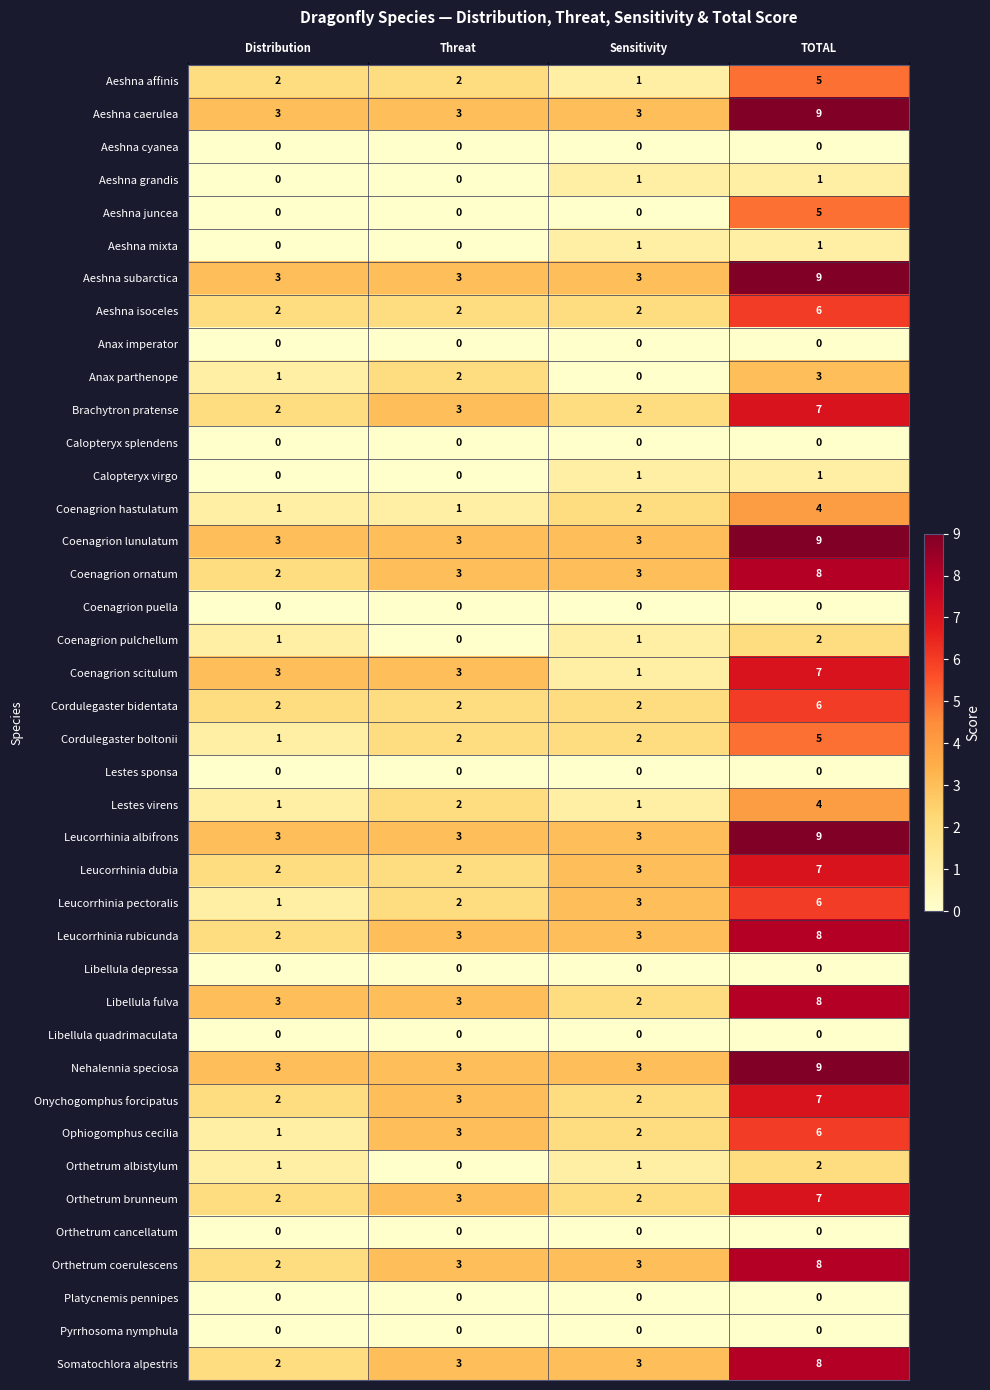

What is the highest value of the Leucorrhinia pectoralis series?

6